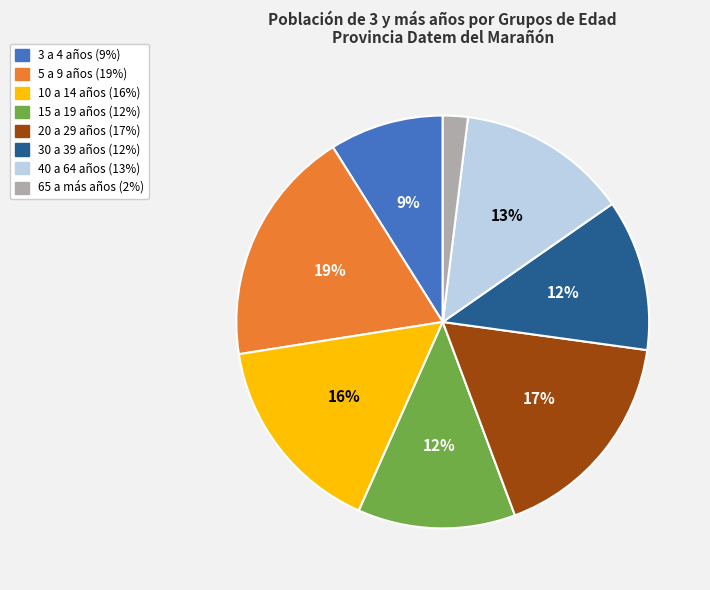

To the nearest percent, what is the average slice percentage?

12%